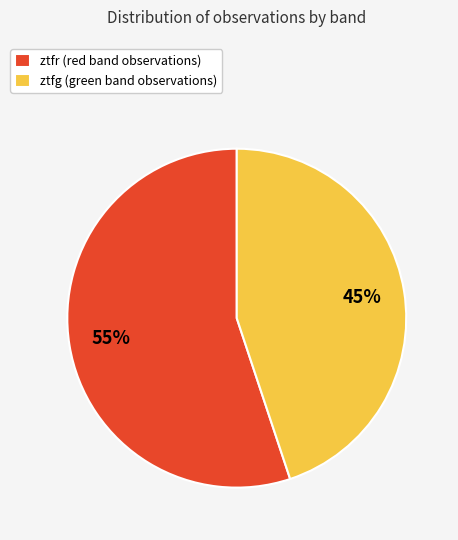

Do ztfr (red band observations) and ztfg (green band observations) together represent more than half of the pie?

Yes